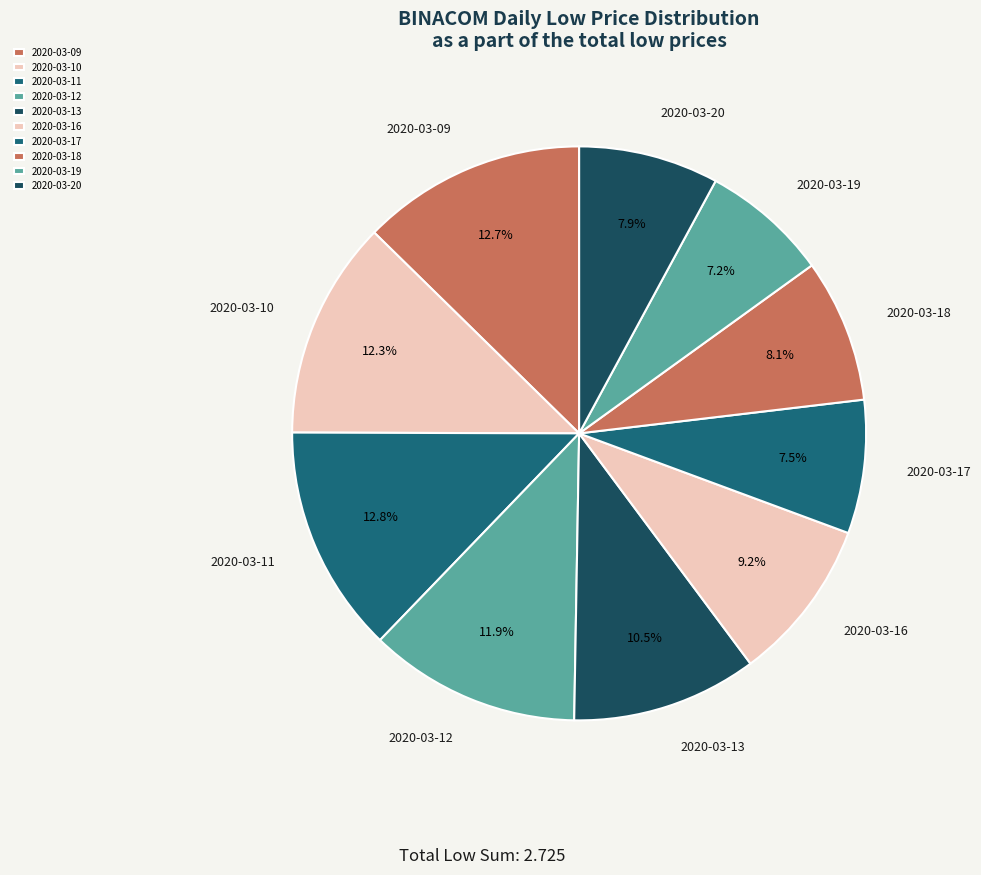

Is there any slice that represents more than half of the pie?

No